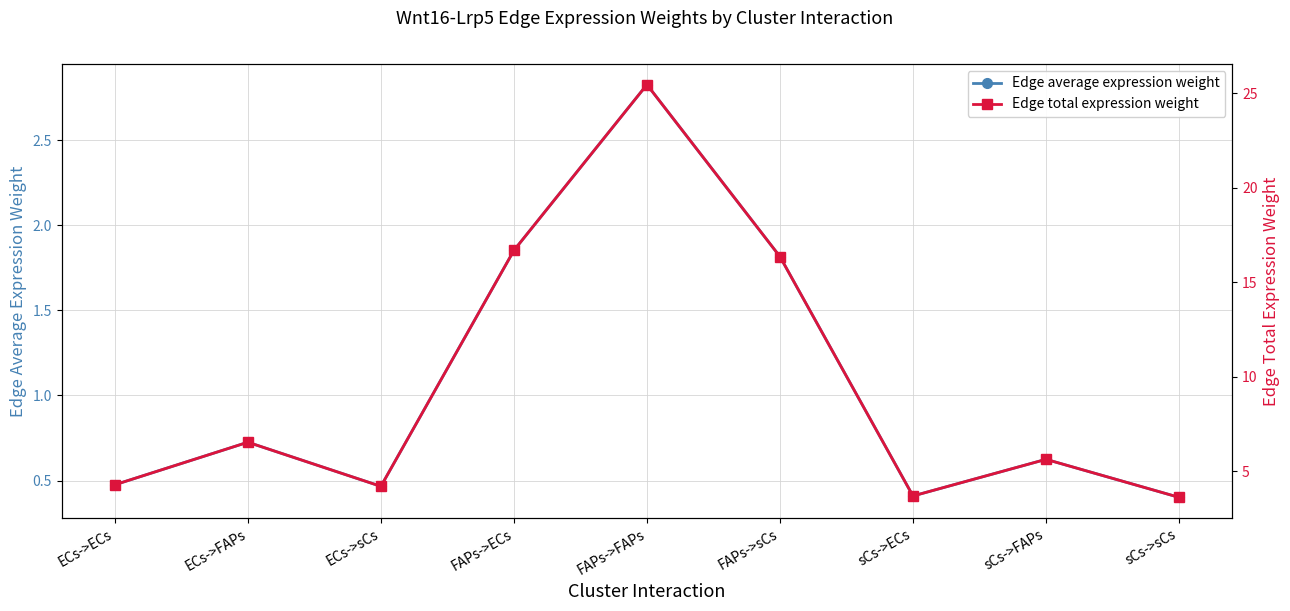

At how many categories does at least one series exceed 11?

3